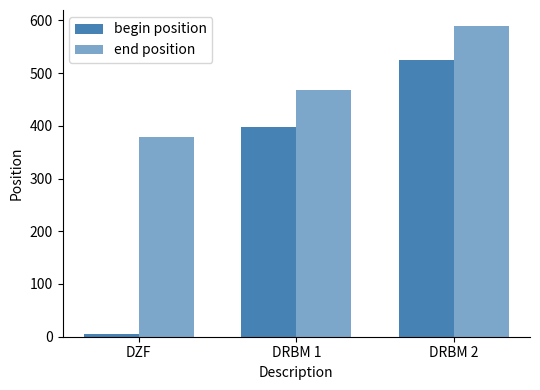

What is the maximum value for begin position?

524